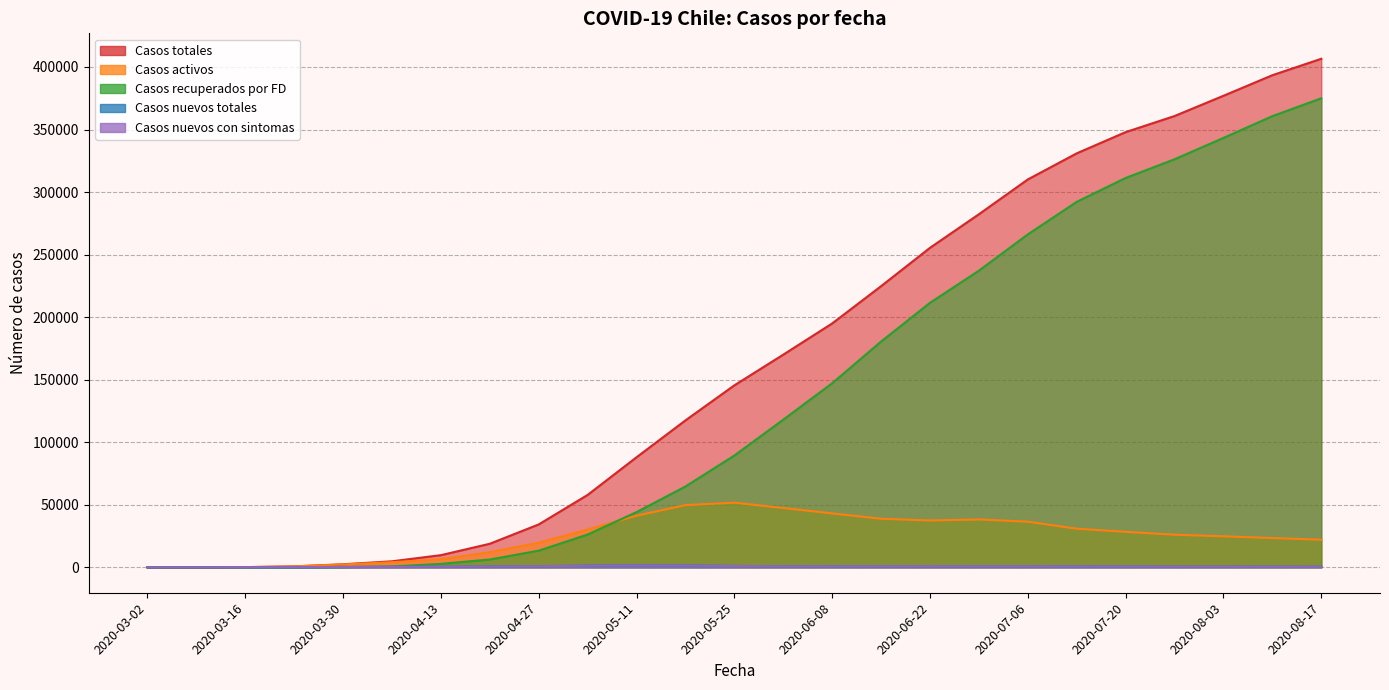

What position from the right is 2020-08-10?

2